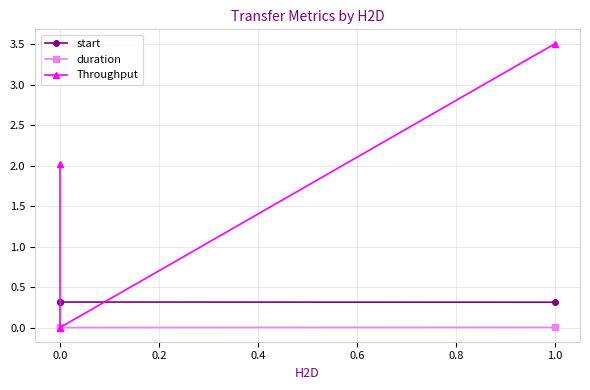

Which series has the largest total across all categories?

Throughput